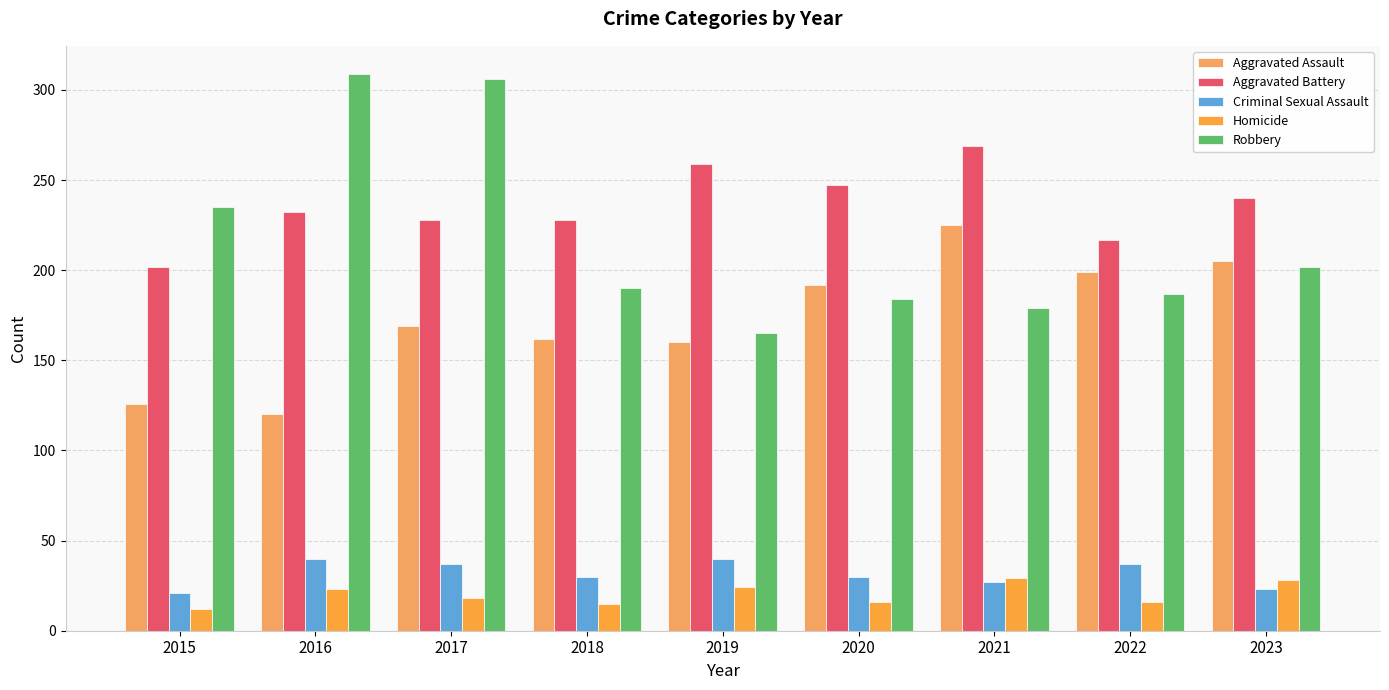

What is the average value of the Homicide series?

20